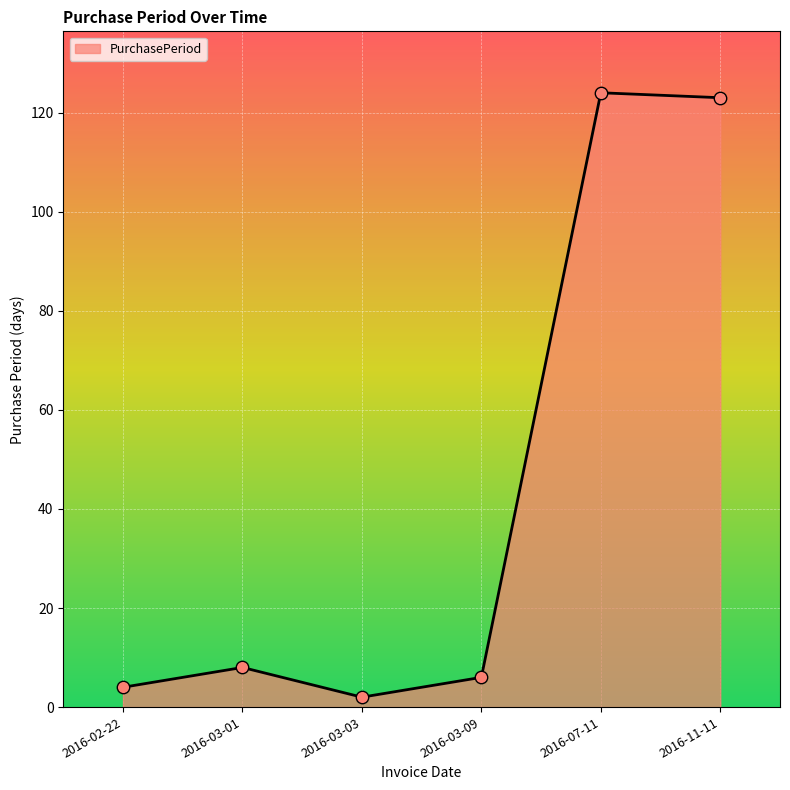

Approximately how many times larger is the value at 2016-11-11 compared to 2016-03-01?

15.4